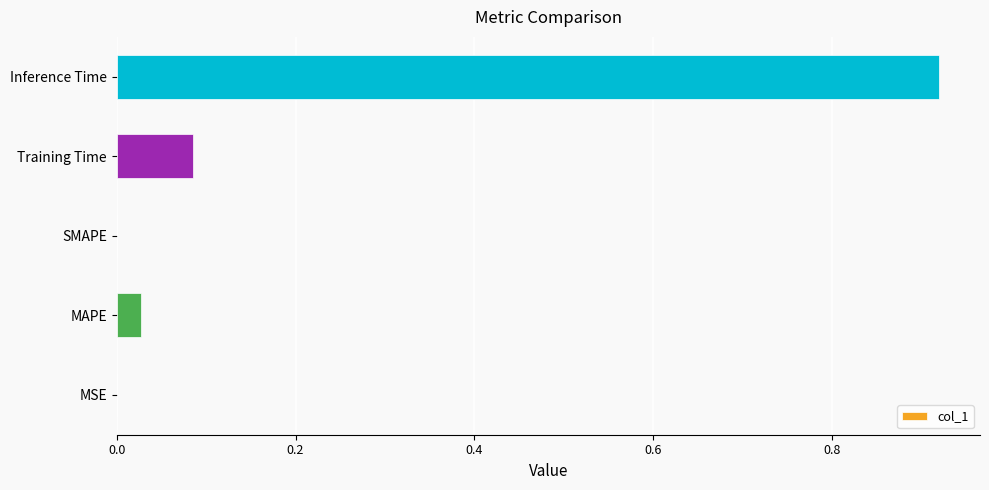

The value at MAPE is 0.0. True or false?

True